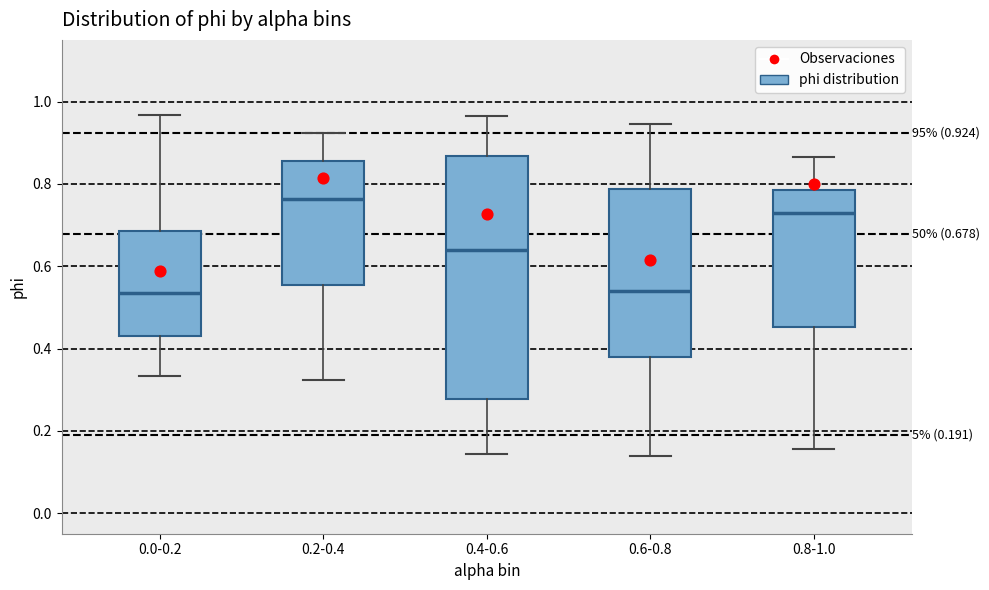

Comparing the boxes themselves (not the whiskers), which one is the tallest?

0.4-0.6